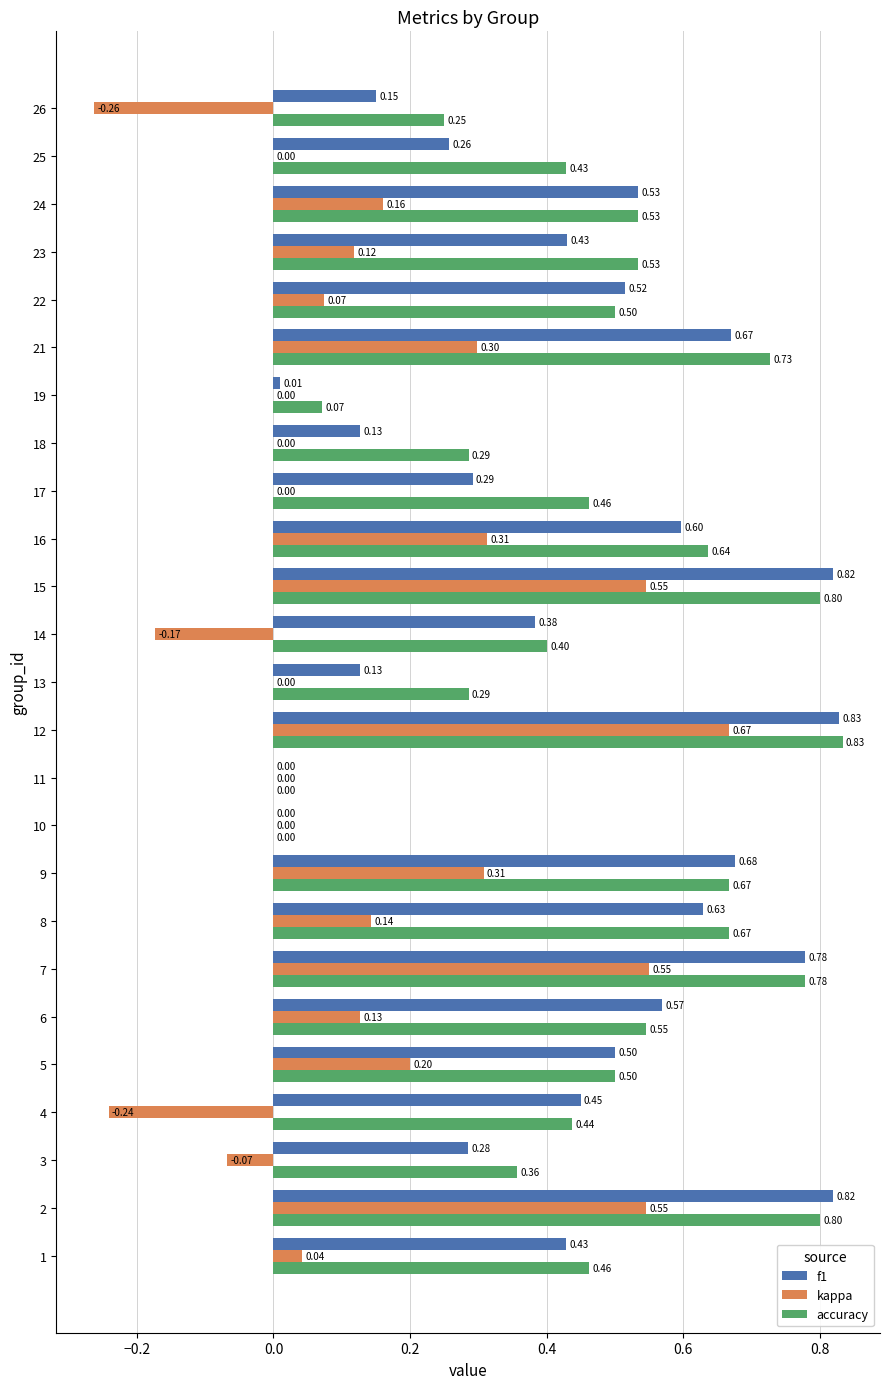

What is the total value across all series at 23?

1.1